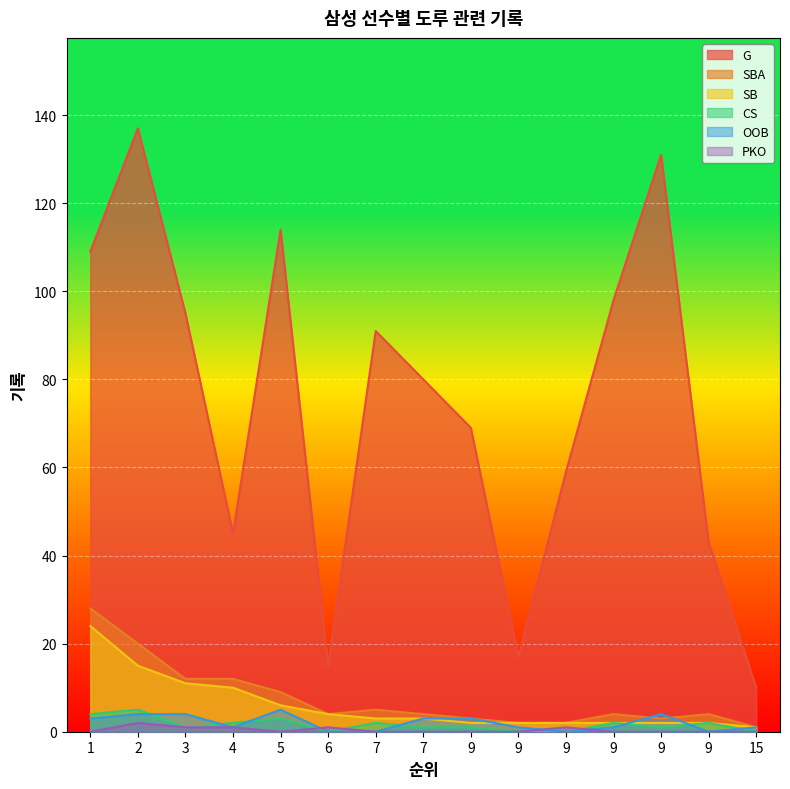

Which has a higher value, 3 or 7?

3